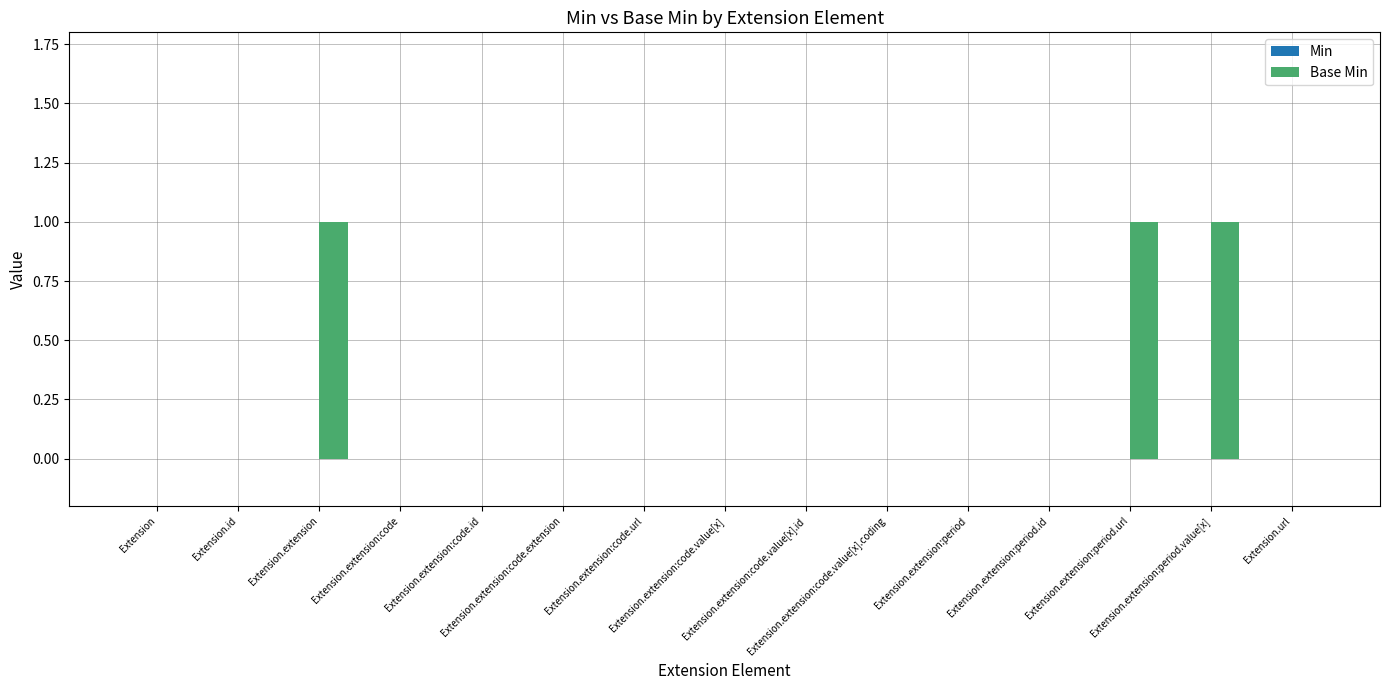

What is the sum of all values?

3